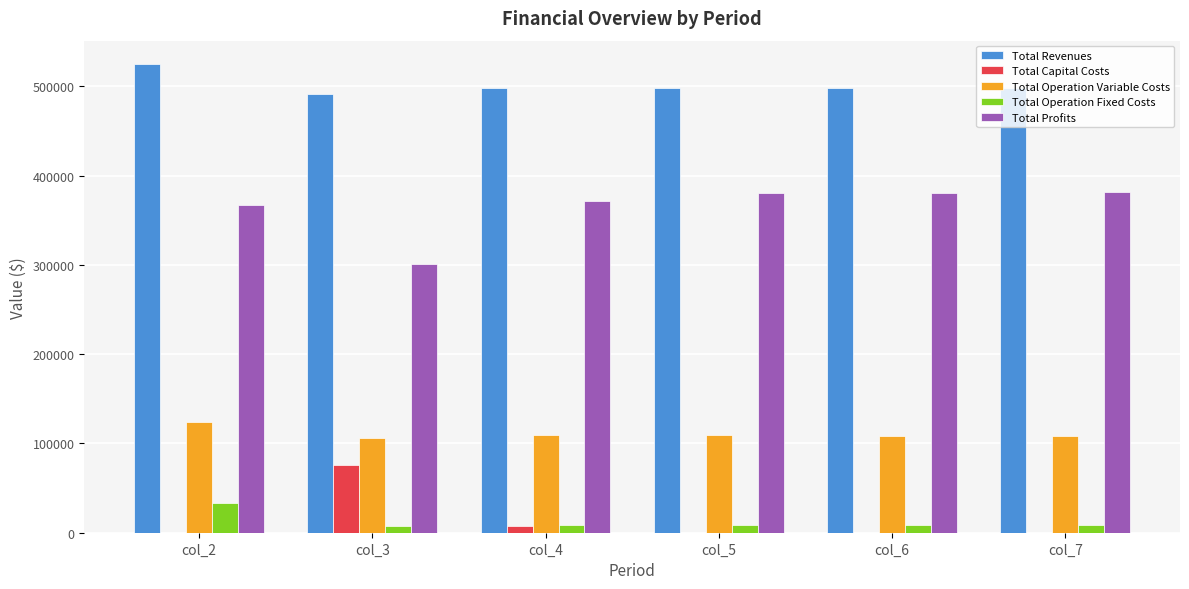

Which category has the highest value in the Total Revenues series?

col_2